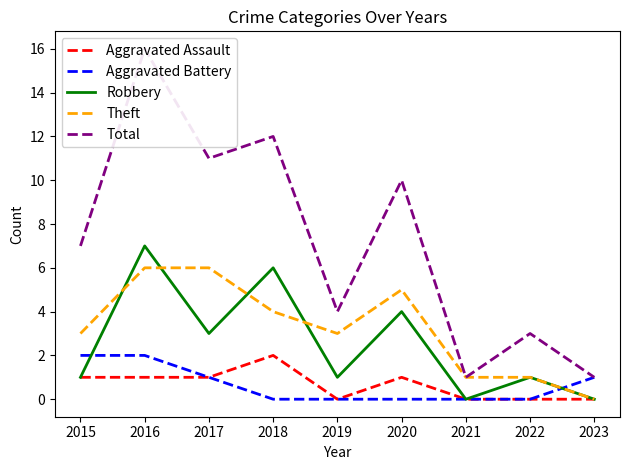

Which category has the highest value across all series?

2016